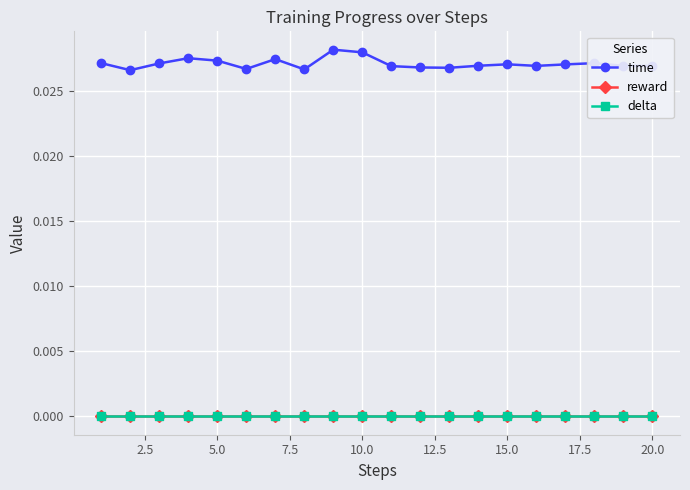

At how many categories does at least one series exceed 0?

20